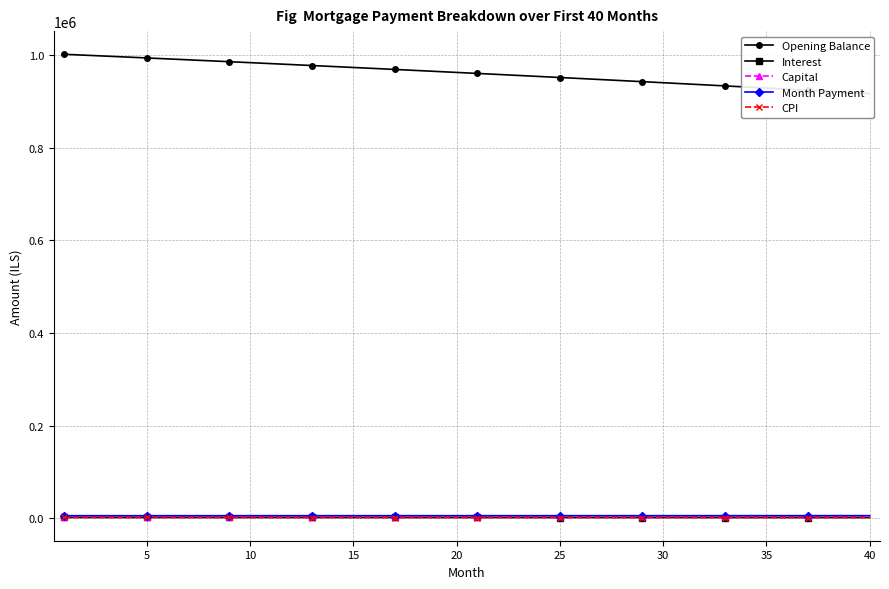

Is this an area chart (filled region under the line)?

No